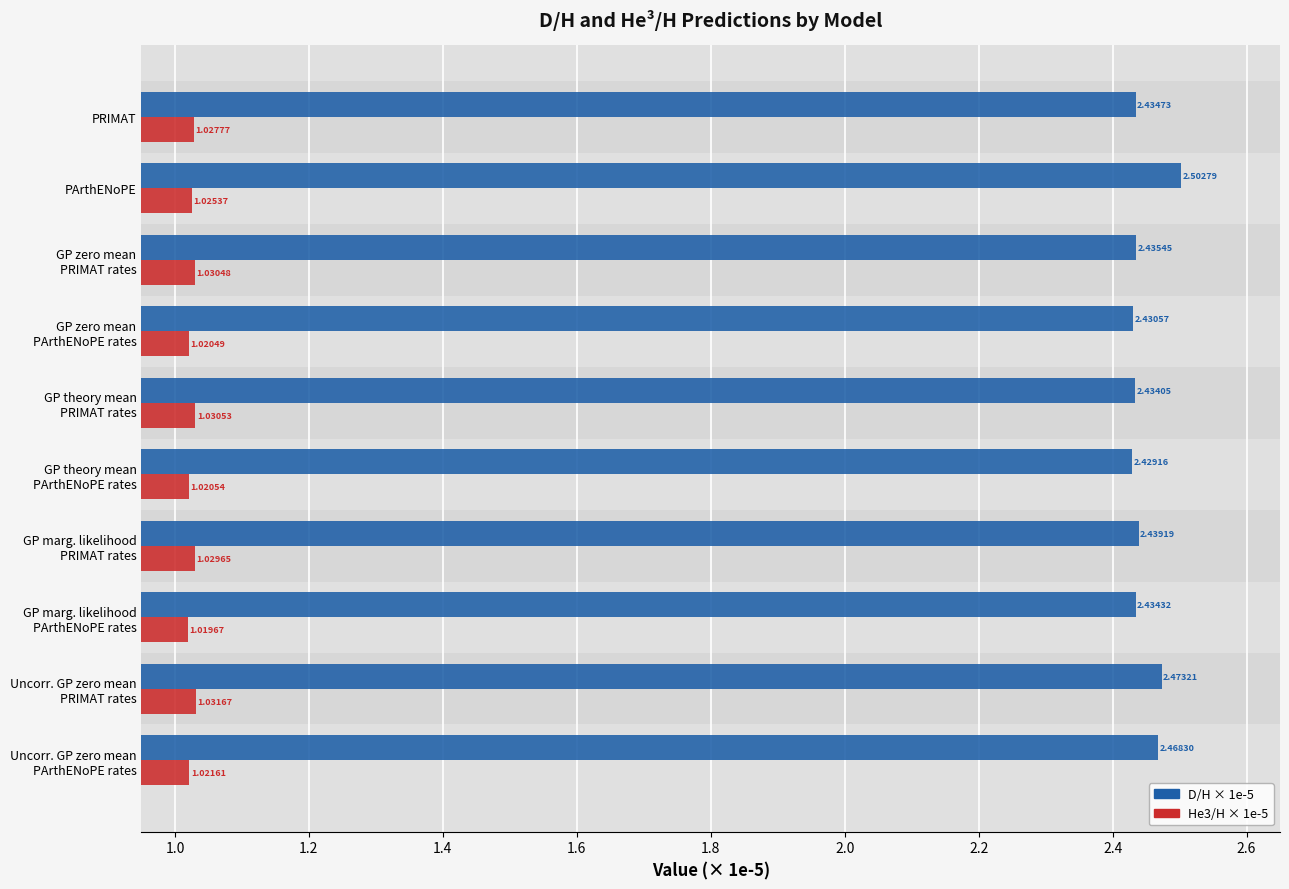

Rank the categories by He3/H × 1e-5 value from lowest to highest.

GP marg. likelihood
PArthENoPE rates, GP zero mean
PArthENoPE rates, GP theory mean
PArthENoPE rates, Uncorr. GP zero mean
PArthENoPE rates, PArthENoPE, PRIMAT, GP marg. likelihood
PRIMAT rates, GP zero mean
PRIMAT rates, GP theory mean
PRIMAT rates, Uncorr. GP zero mean
PRIMAT rates